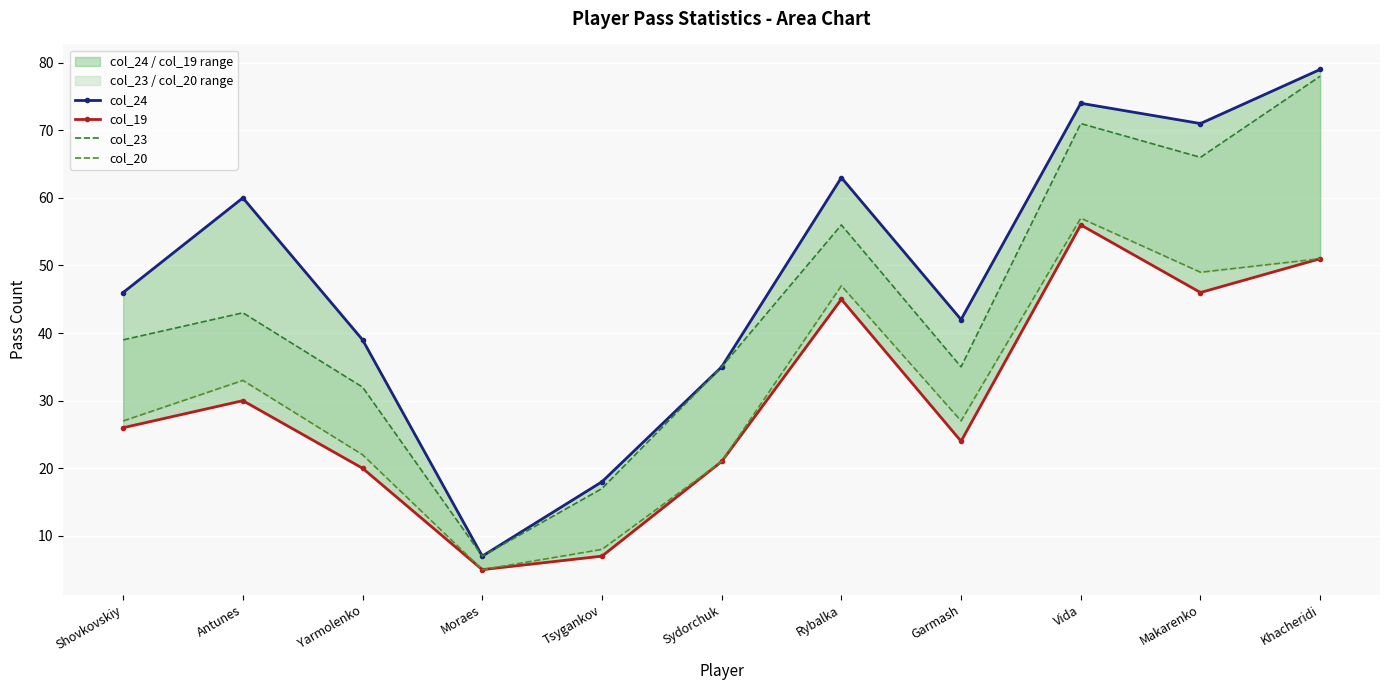

True or false: col_20 and col_19 intersect in this chart.

False